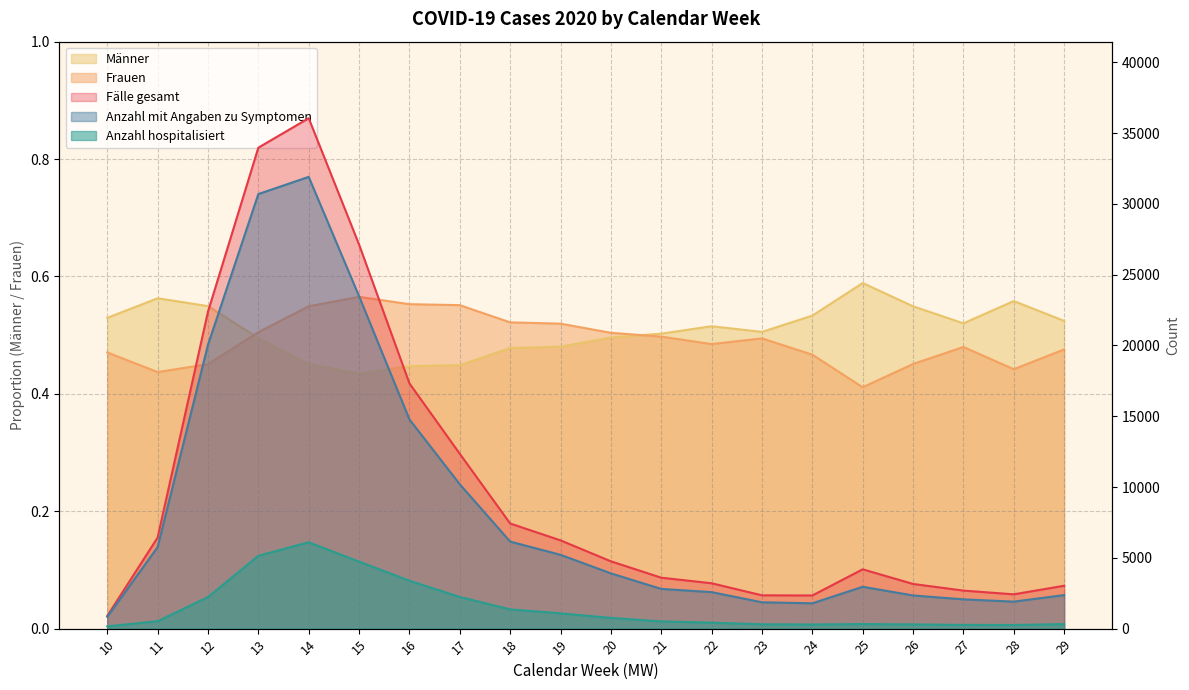

True or false: Männer and Fälle gesamt cross at least once.

False